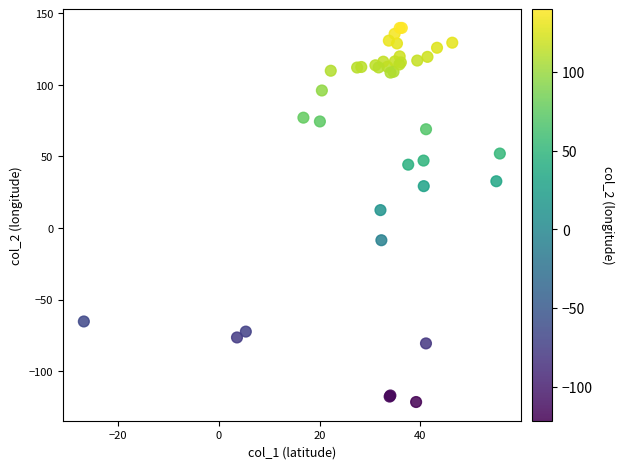

What Y value in the scatter plot is closest to 9?

12.5